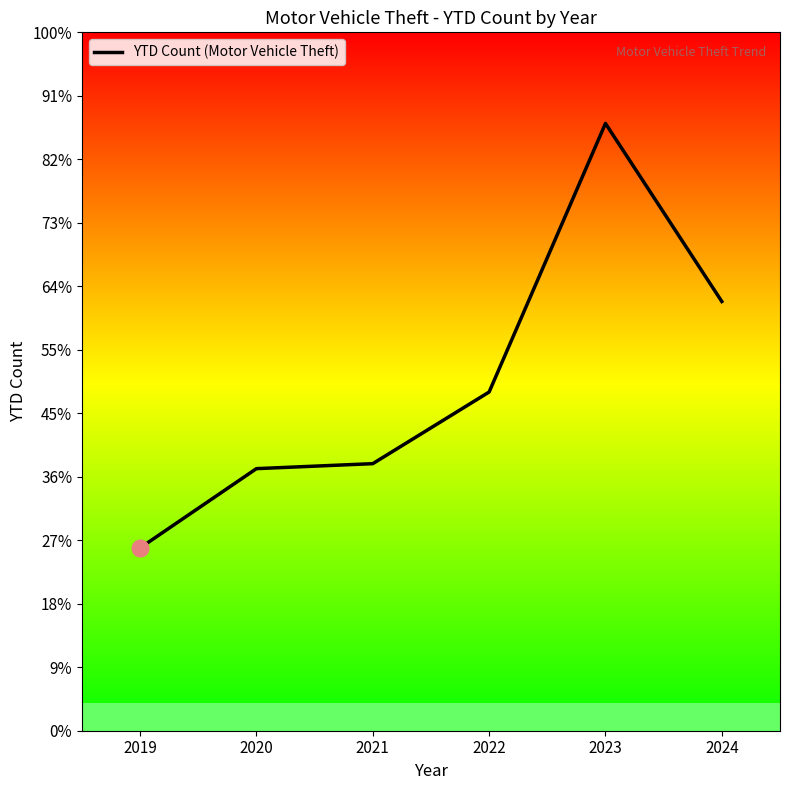

Is it true that the value at 2023 is 4382?

True